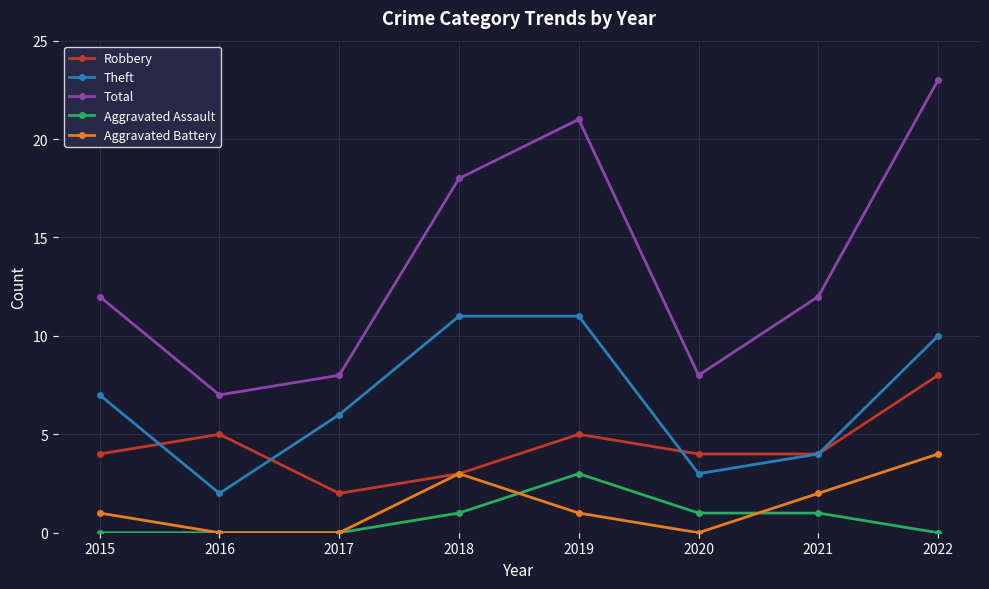

List the series in order of their peak value, lowest first.

Aggravated Assault, Aggravated Battery, Robbery, Theft, Total